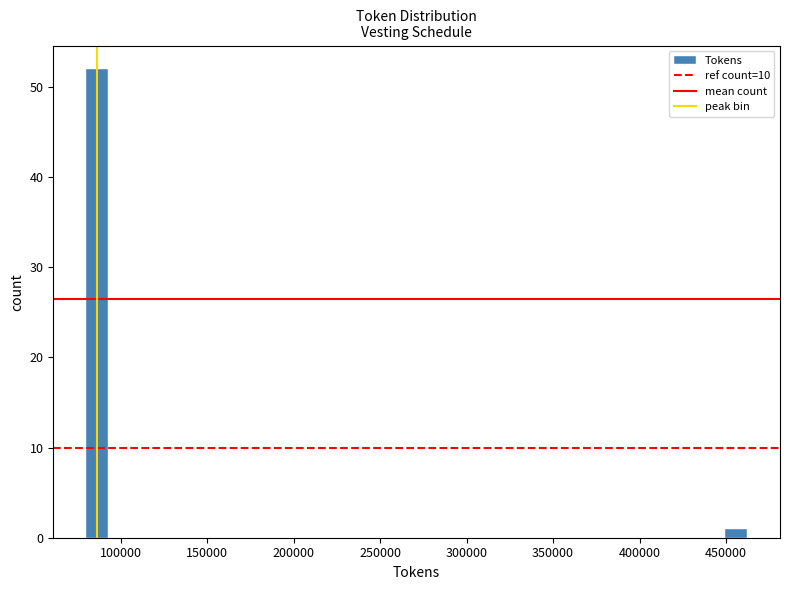

Around what value on the x-axis is the tallest bar? Give the approximate position of its centre, as read against the axis.

85000